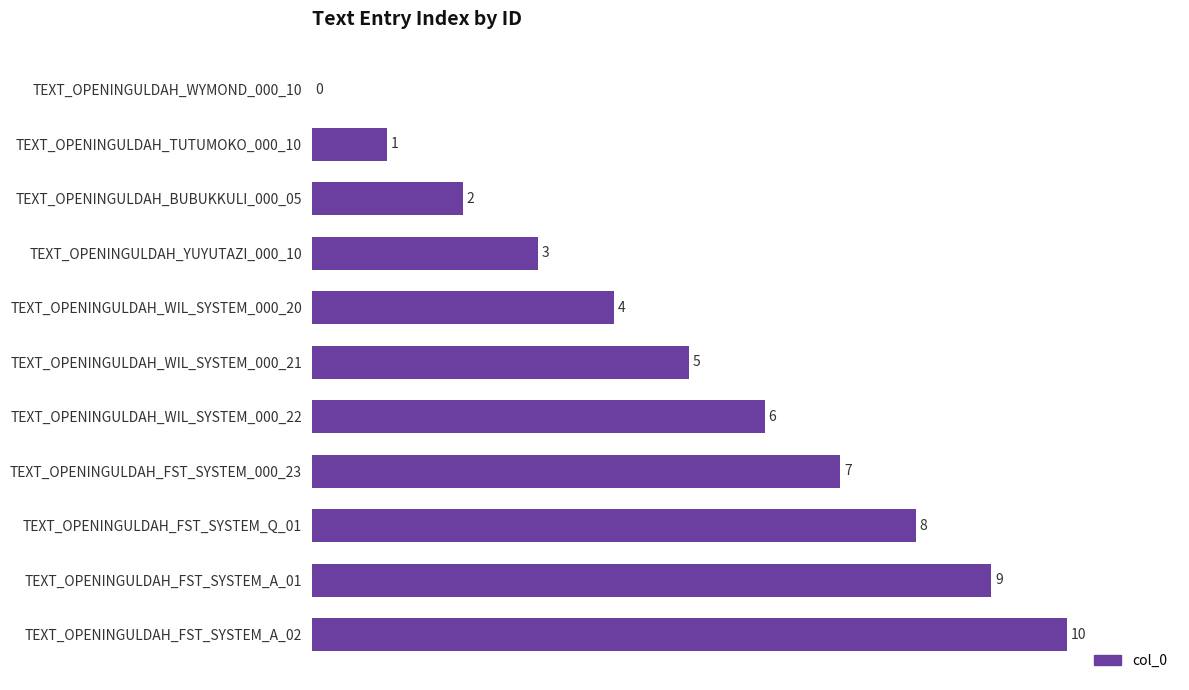

What is the approximate value at TEXT_OPENINGULDAH_FST_SYSTEM_A_02, to the nearest 10?

10